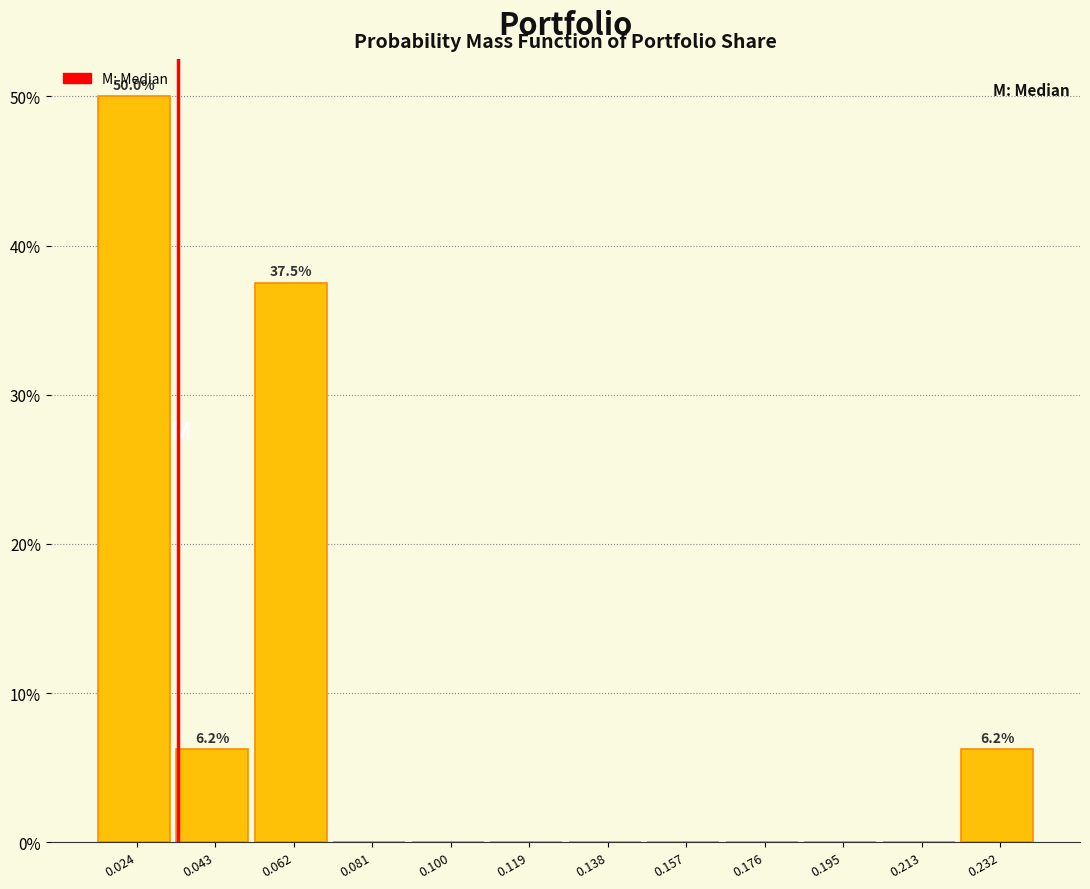

Which range on the x-axis has the tallest bar?

0.014 to 0.034